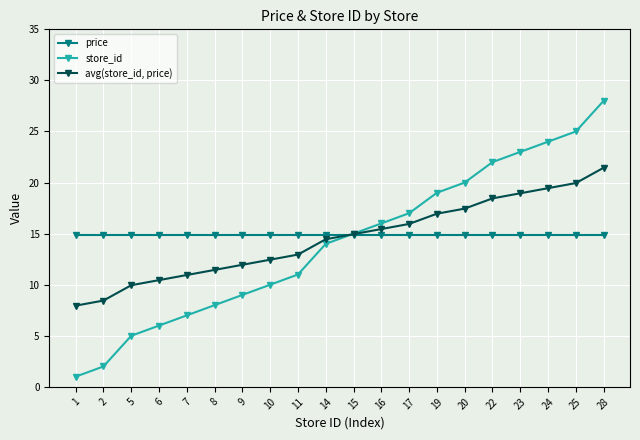

How many times do avg(store_id, price) and price cross each other?

1